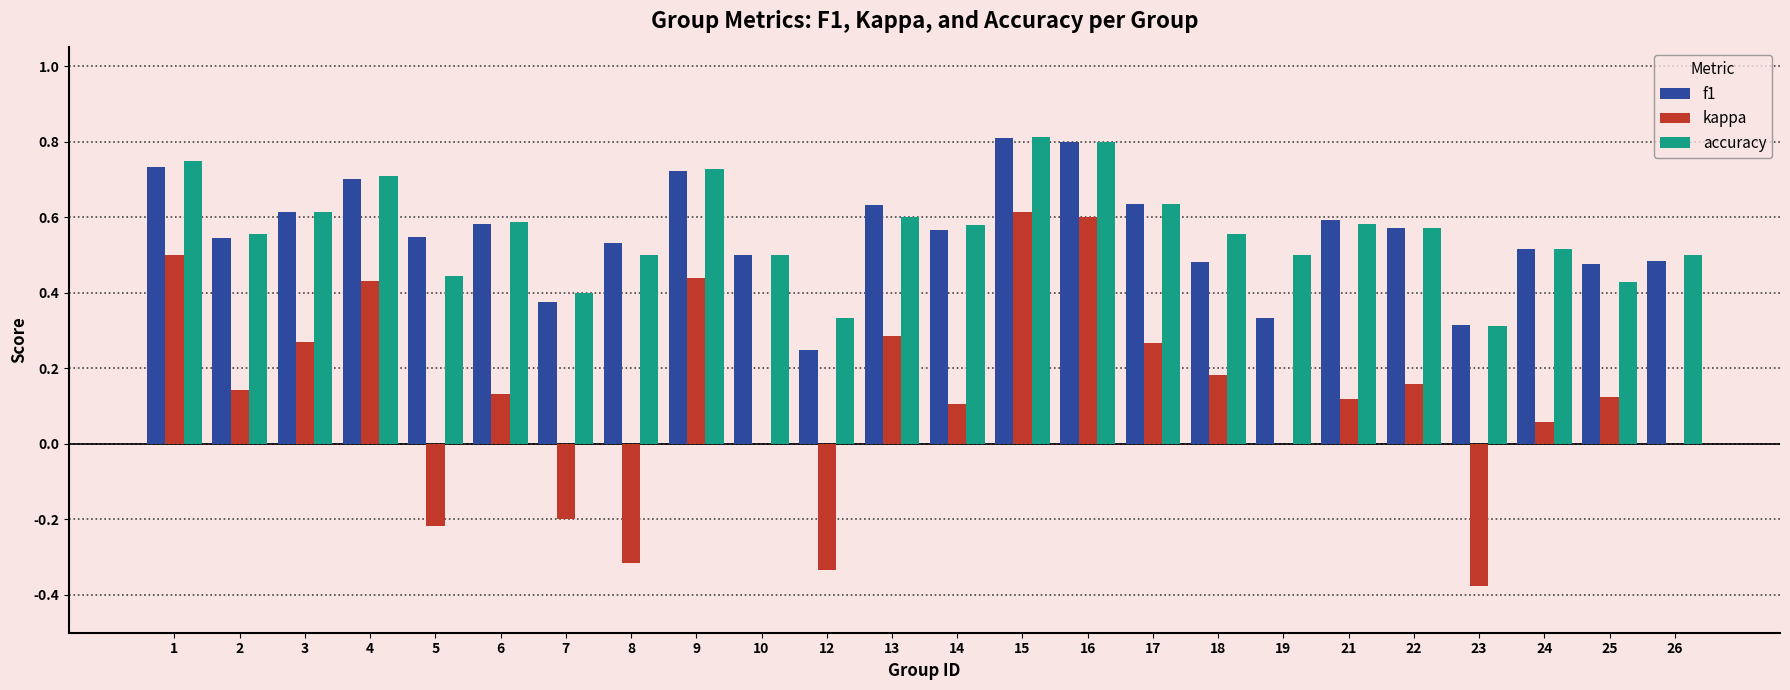

How many series are shown in this chart?

3